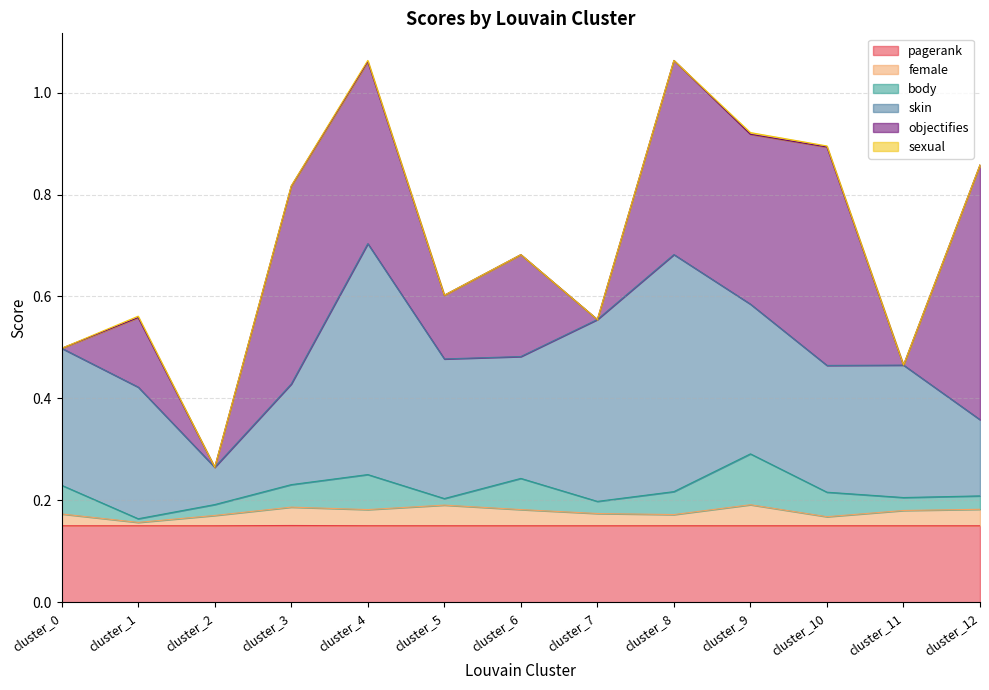

List the series in order of their peak value, highest first.

objectifies, skin, pagerank, body, female, sexual